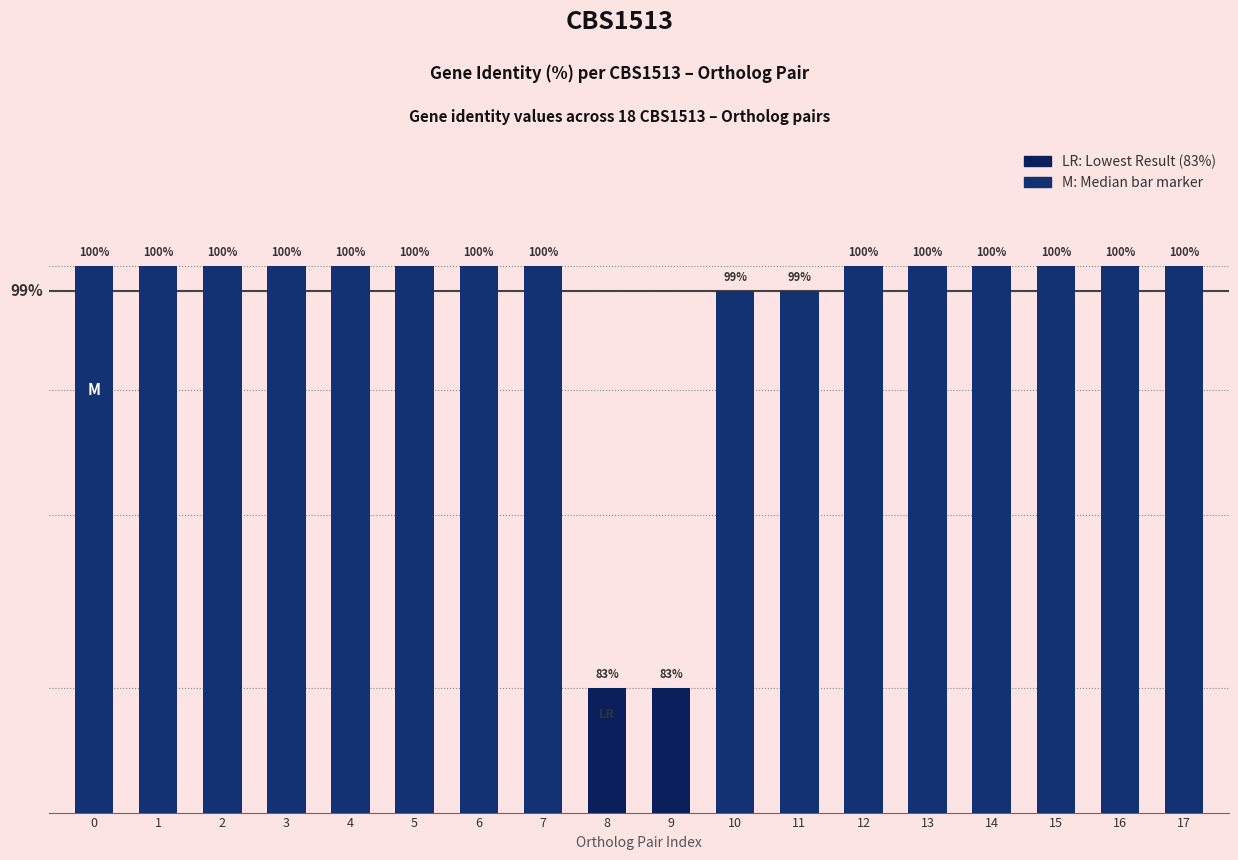

Rank the categories by value from lowest to highest.

8, 9, 10, 11, 0, 1, 2, 3, 4, 5, 6, 7, 12, 13, 14, 15, 16, 17